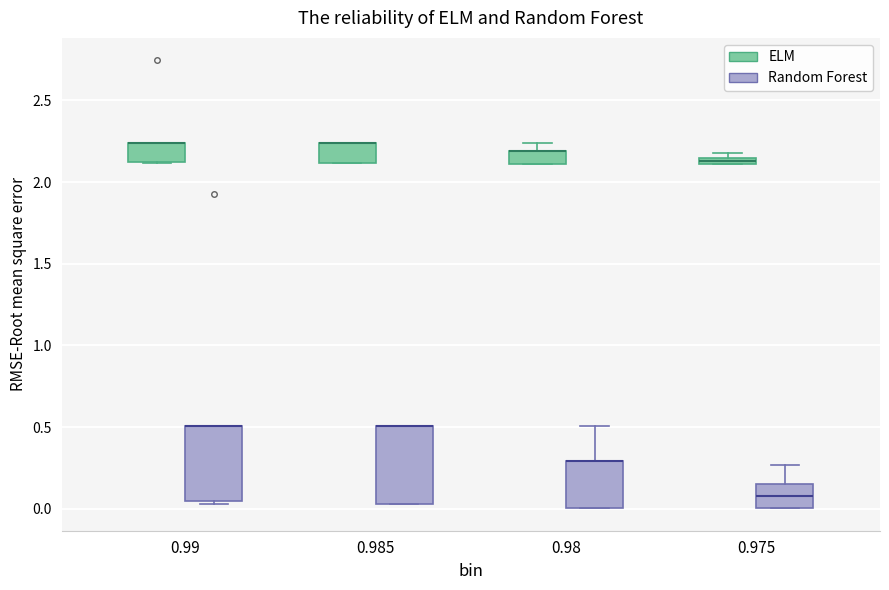

Where is the upper edge of the box for 0.98 (Random Forest) on the y-axis? The values are not printed on the chart, so give them approximately, as read against the axis.

0.30